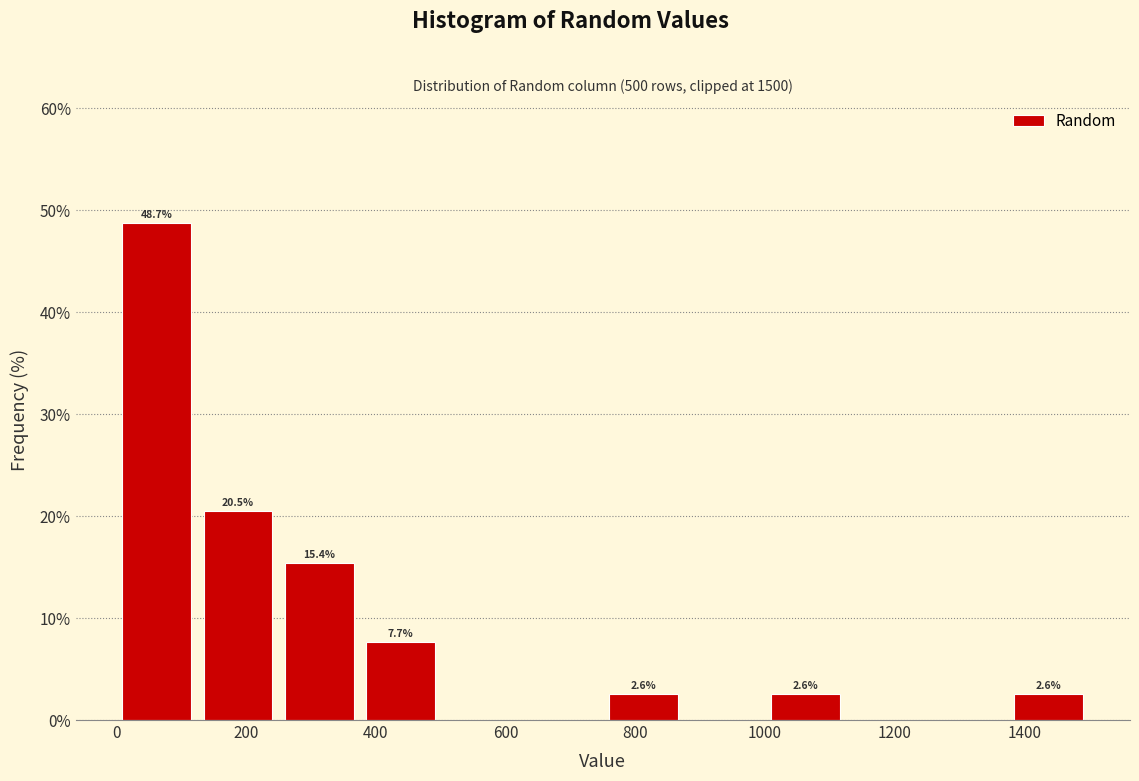

Over which range of the x-axis is the bar tallest?

0 to 125